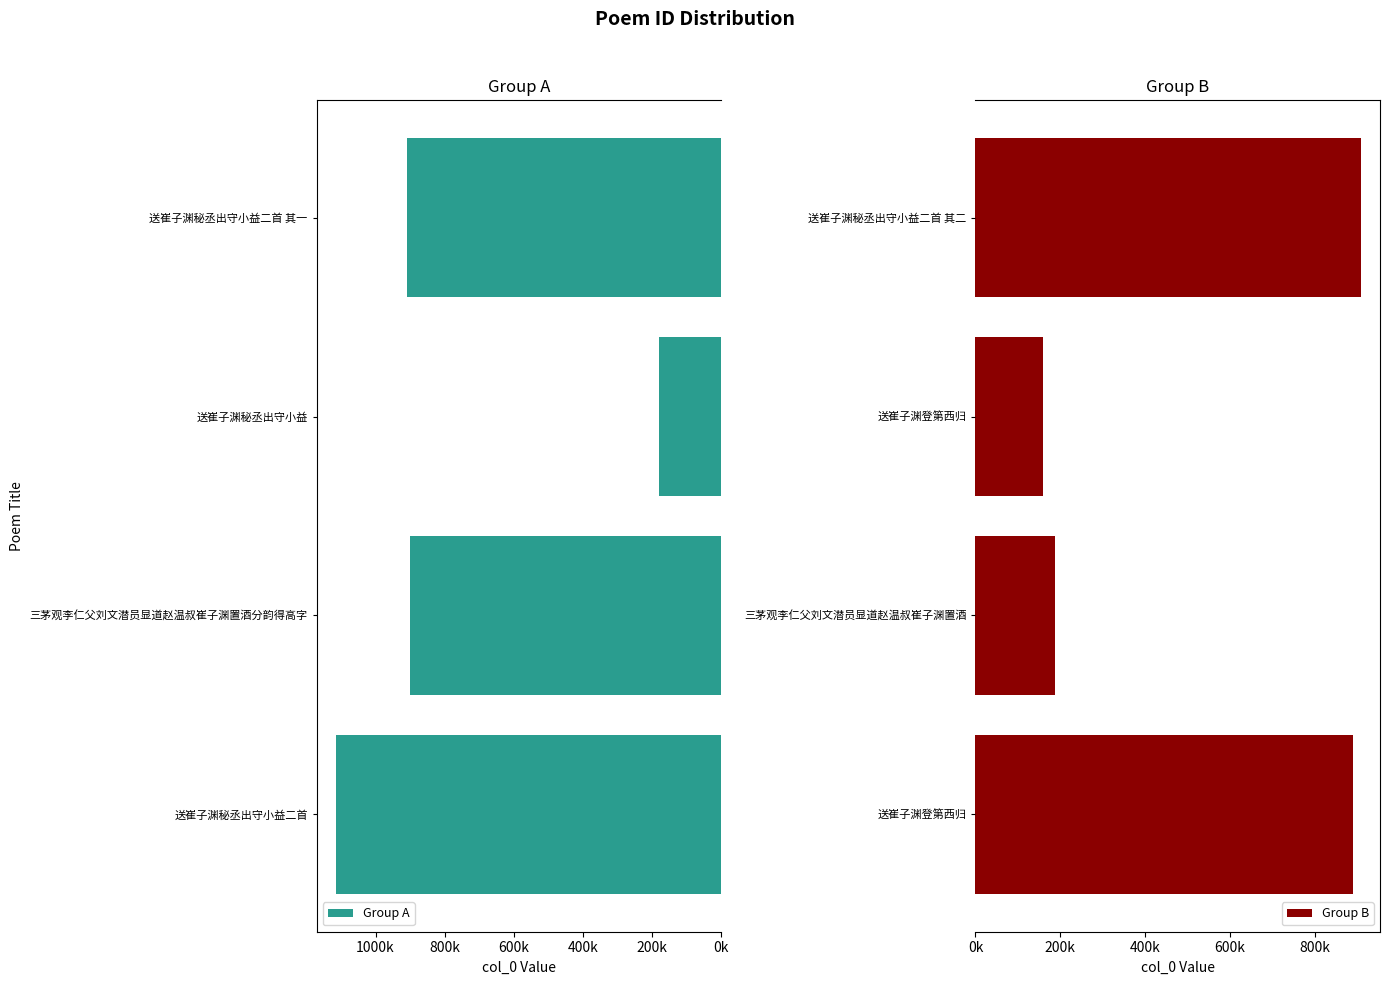

What is the maximum value for Group B?

908176